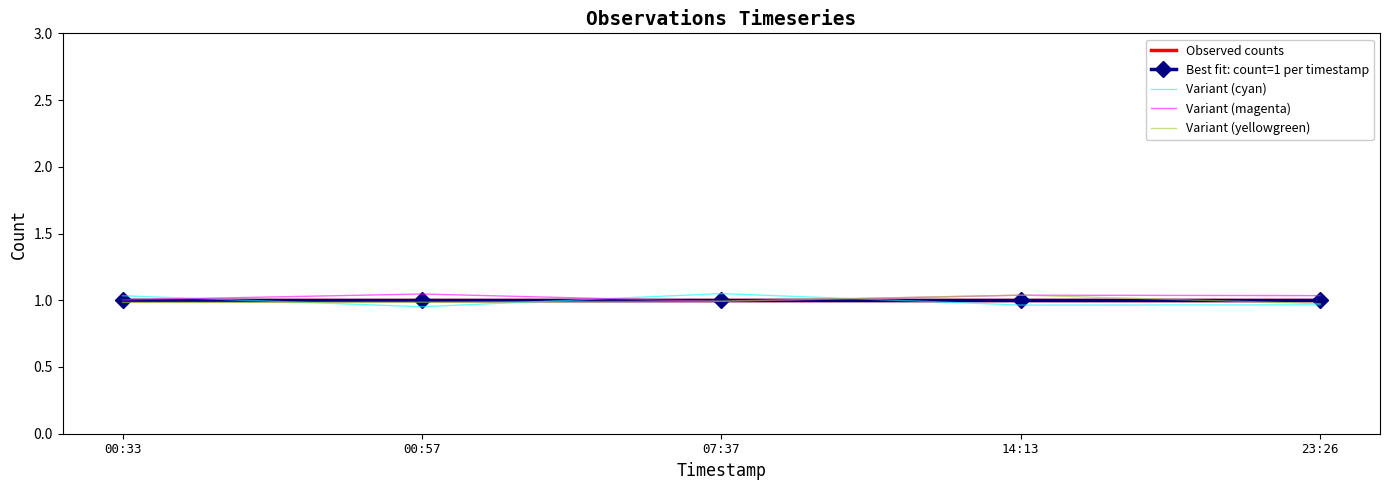

Which series ends up on top after the final intersection of Variant (yellowgreen) and Variant (magenta)?

Variant (magenta)